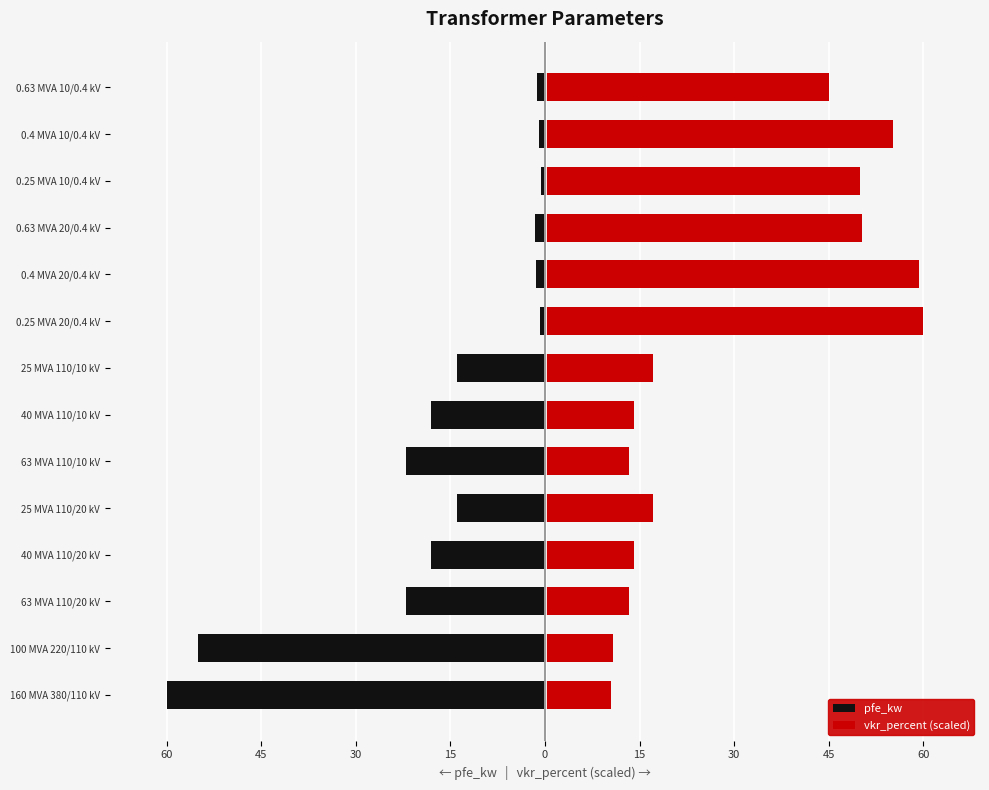

Rank the series by their average value, from highest to lowest.

vkr_percent (scaled), pfe_kw